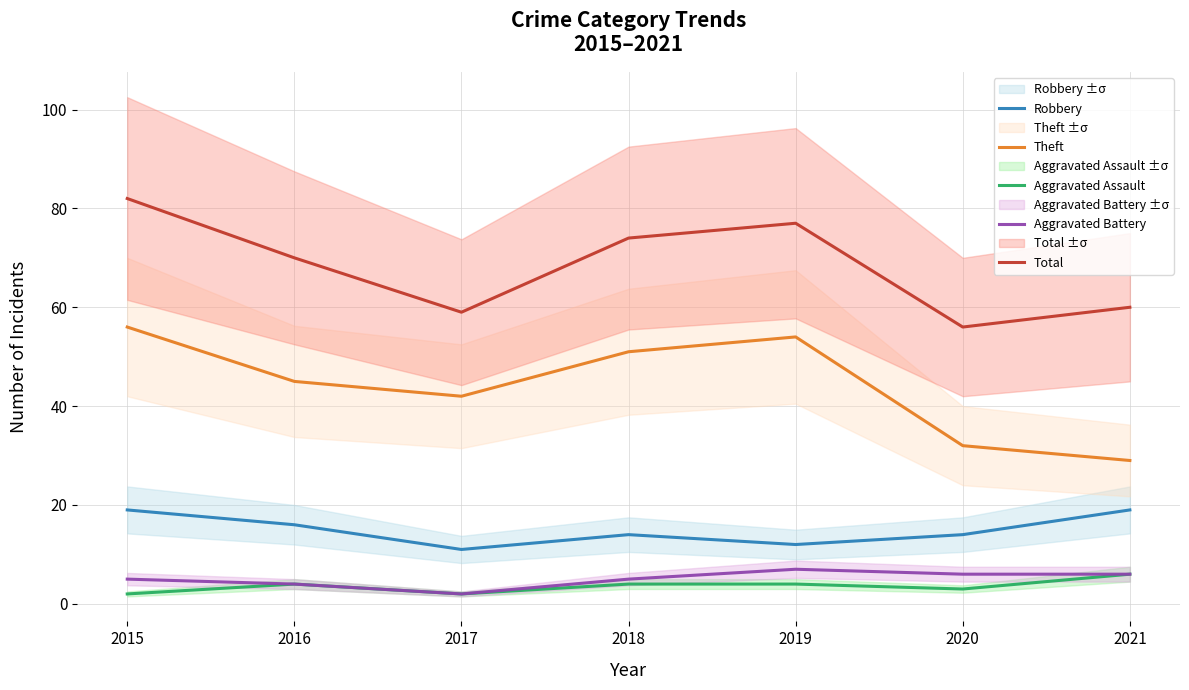

At 2019, list the series in order from smallest to largest.

Aggravated Assault, Aggravated Battery, Robbery, Theft, Total